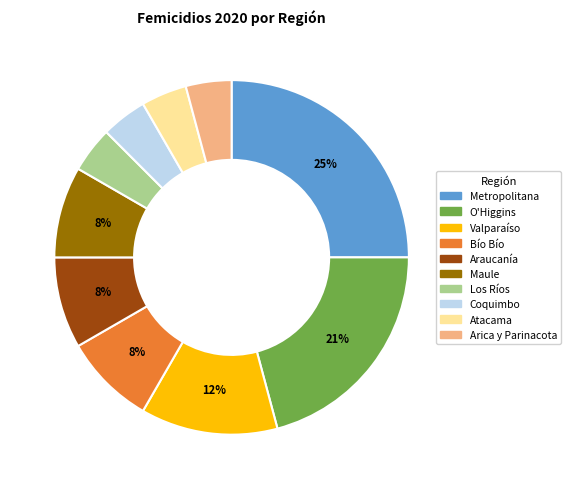

Between O'Higgins and Bío Bío, which is larger?

O'Higgins